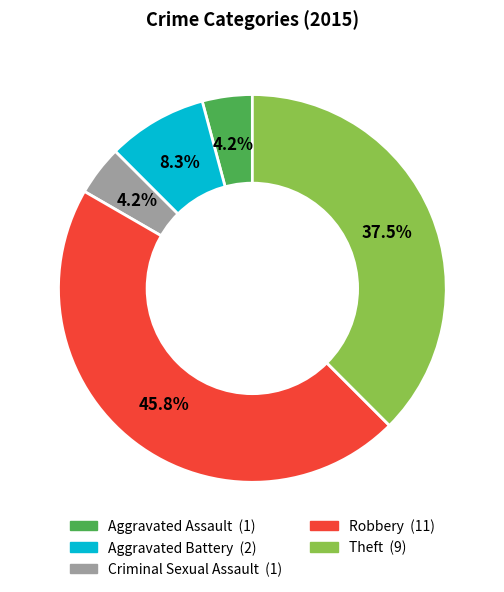

To the nearest percent, what percentage of the pie is Criminal Sexual Assault?

4%